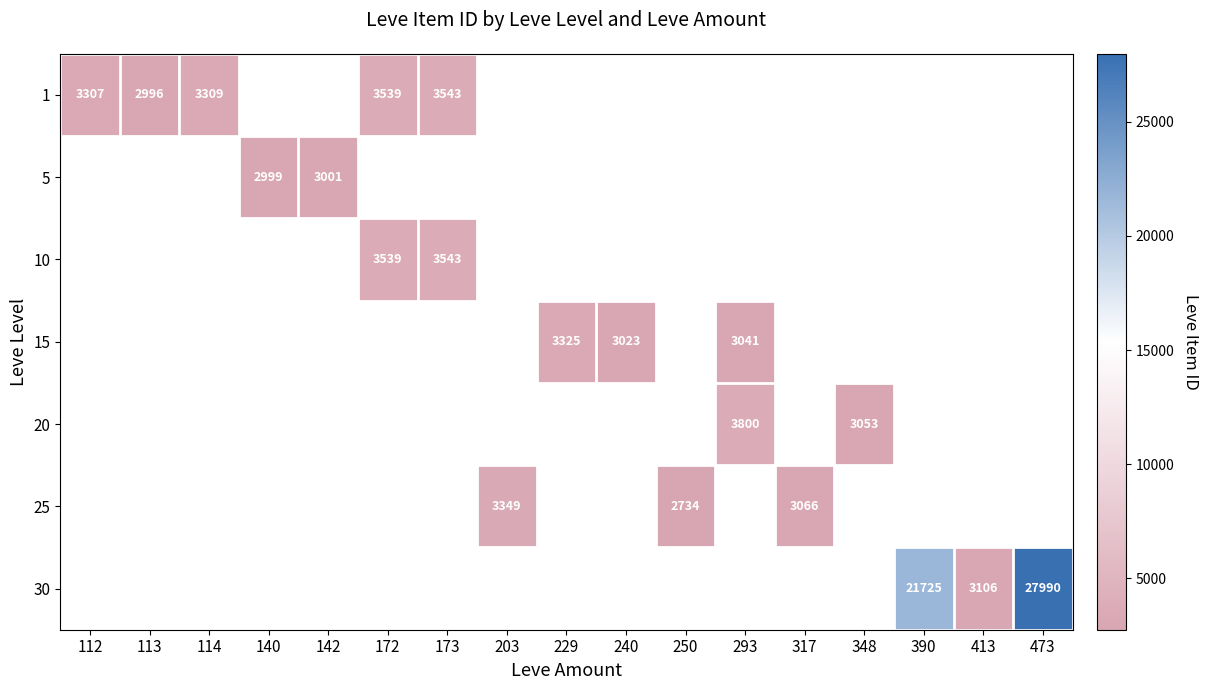

At which category does the chart reach its peak across all series?

473